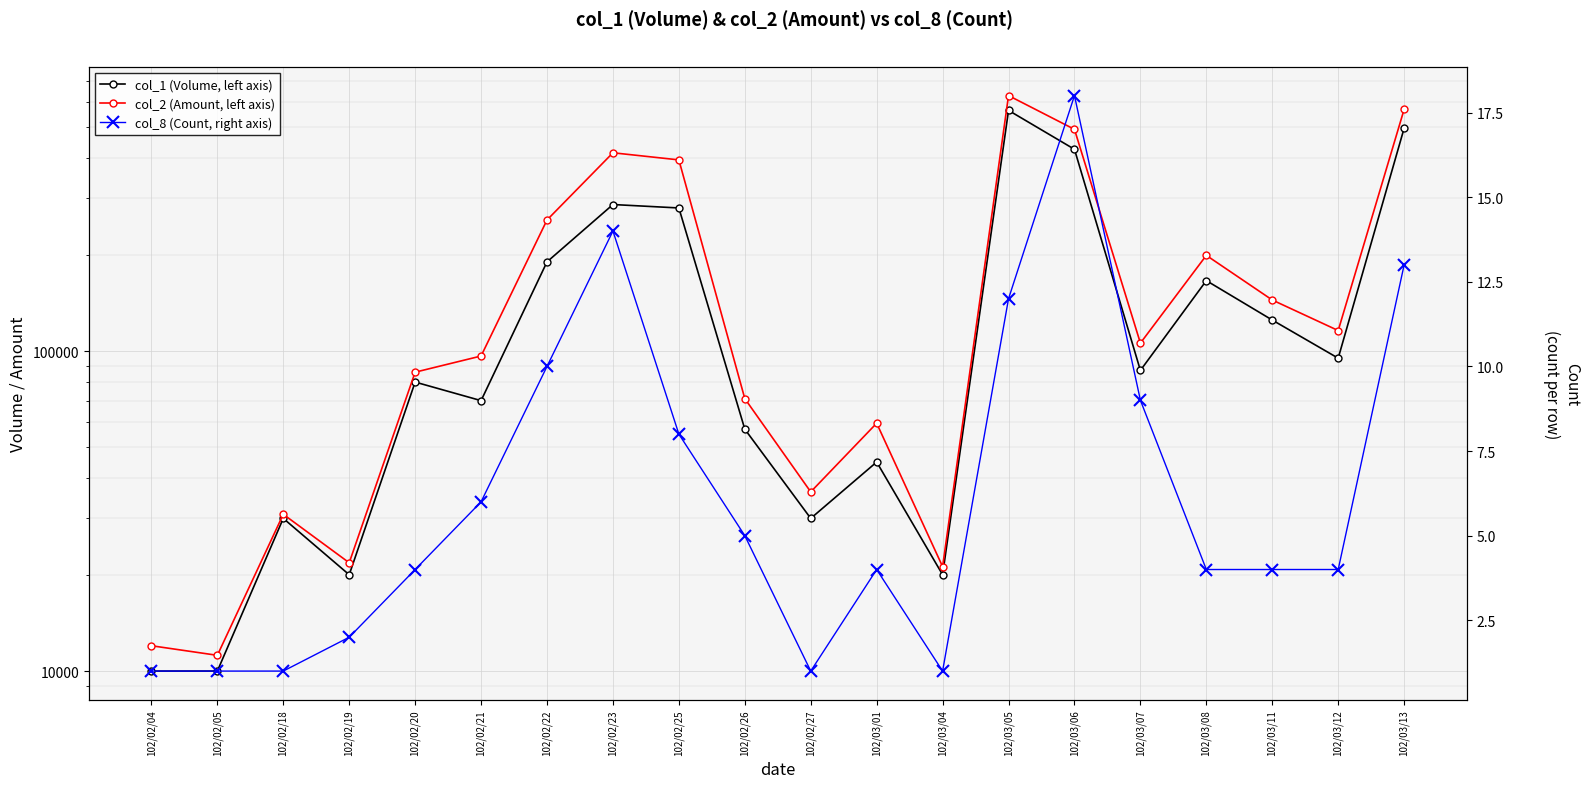

True or false: col_2 (Amount, left axis) and col_1 (Volume, left axis) cross at least once.

False